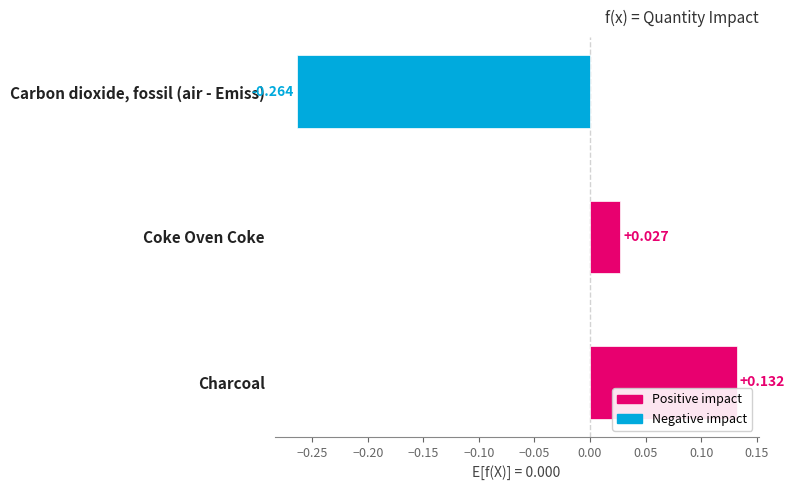

How many values are above zero?

2